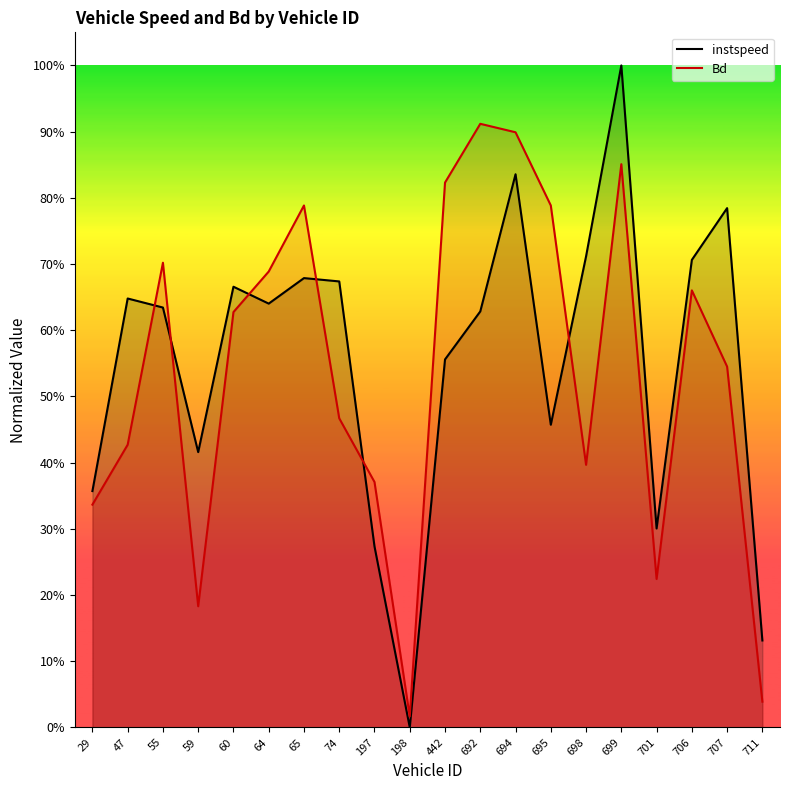

Which category has the highest value in the Bd series?

692